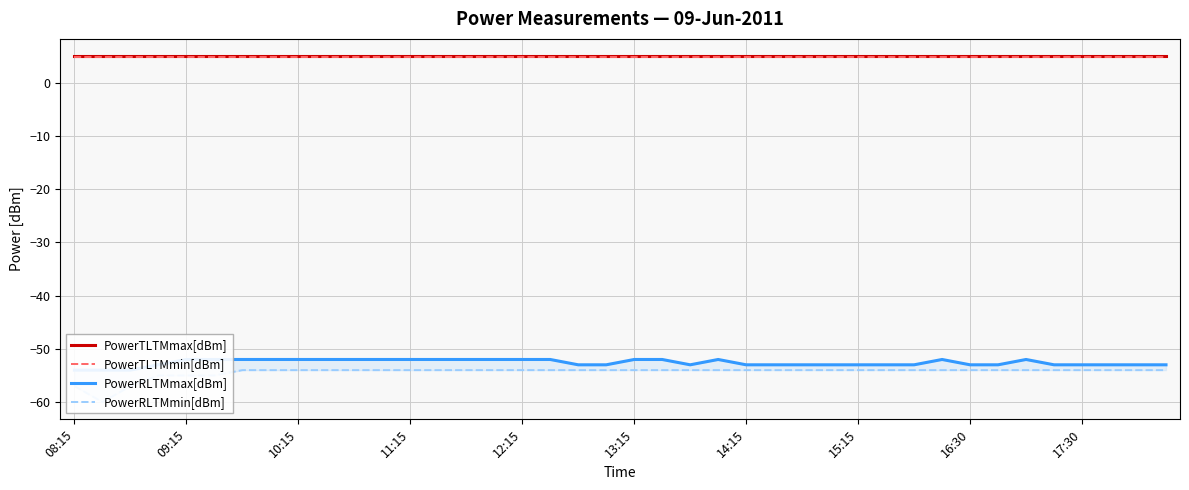

Does the chart display data point markers on the line(s)?

No